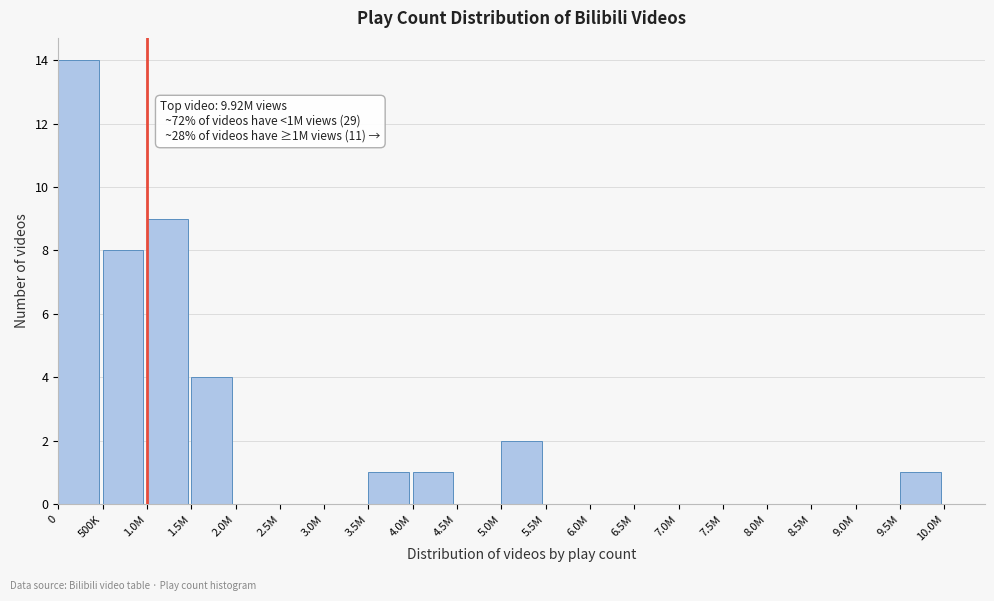

Reading left to right, what are all the values shown in this chart?

0=14	500K=8	1.0M=9	1.5M=4	2.0M=0	2.5M=0	3.0M=0	3.5M=1	4.0M=1	4.5M=0	5.0M=2	5.5M=0	6.0M=0	6.5M=0	7.0M=0	7.5M=0	8.0M=0	8.5M=0	9.0M=0	9.5M=1